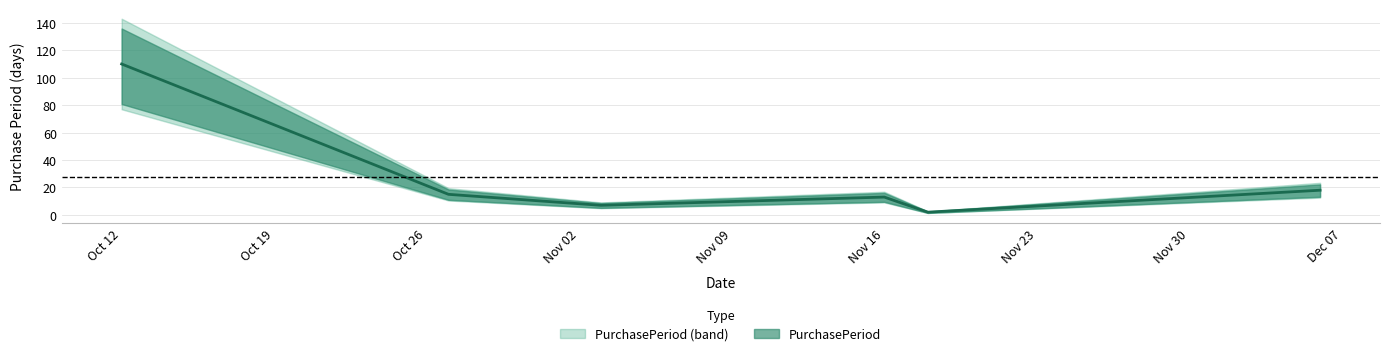

What is the minimum value shown in the chart?

2